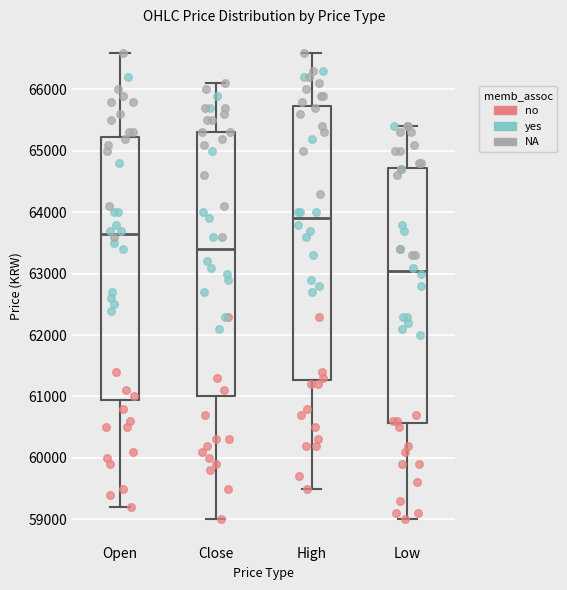

Reading left to right, read every box against the y-axis: the position of its median line, the range the box covers, and the ends of its whiskers. The values are not printed on the chart, so give them approximately, as read against the axis.

Open: median 63700, box 61000 to 65200, whiskers 59200 to 66600
Close: median 63400, box 61000 to 65300, whiskers 59000 to 66100
High: median 63900, box 61300 to 65700, whiskers 59500 to 66600
Low: median 63100, box 60600 to 64700, whiskers 59000 to 65400